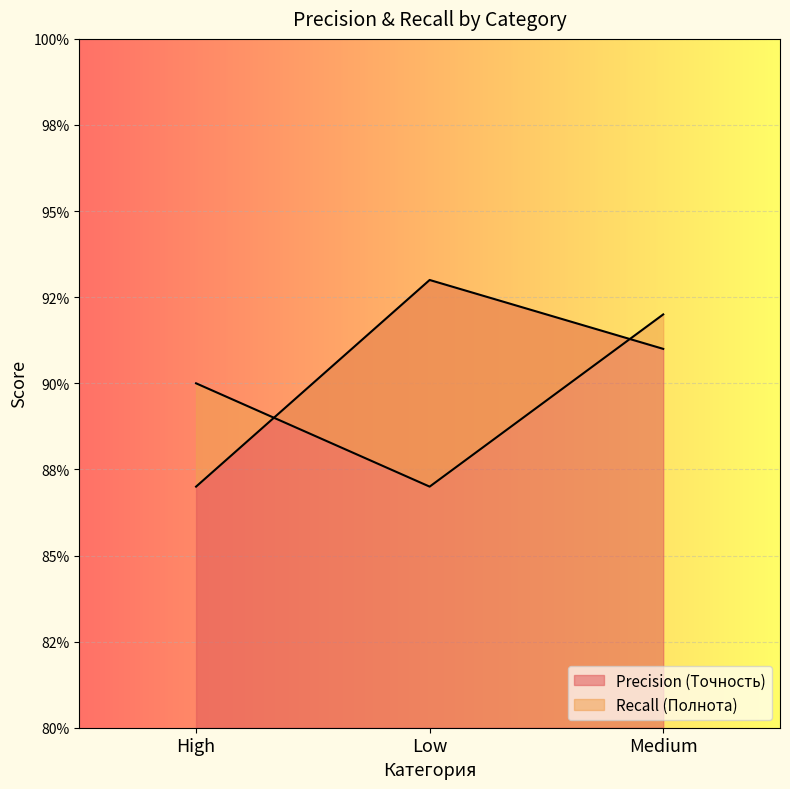

Rank the series by their average value, from lowest to highest.

Recall (Полнота), Precision (Точность)